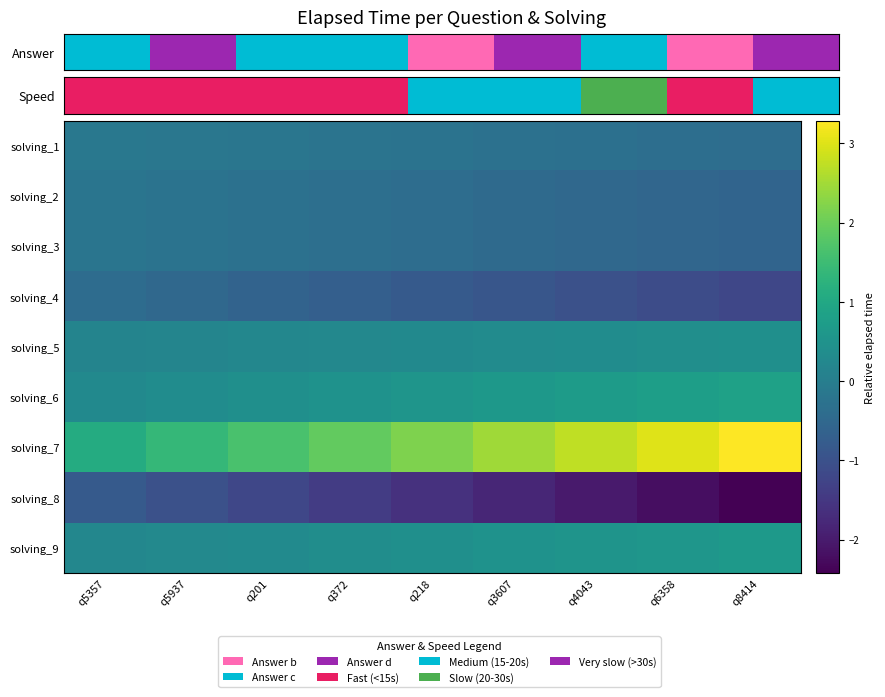

Between q4043 and q8414, which is larger?

q4043